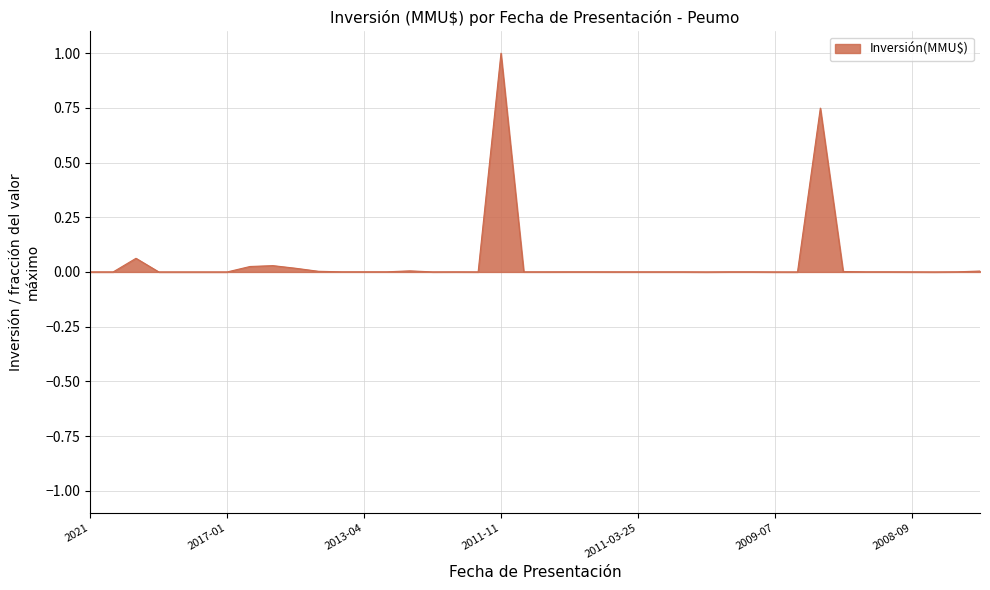

What is the greatest value displayed?

1.0